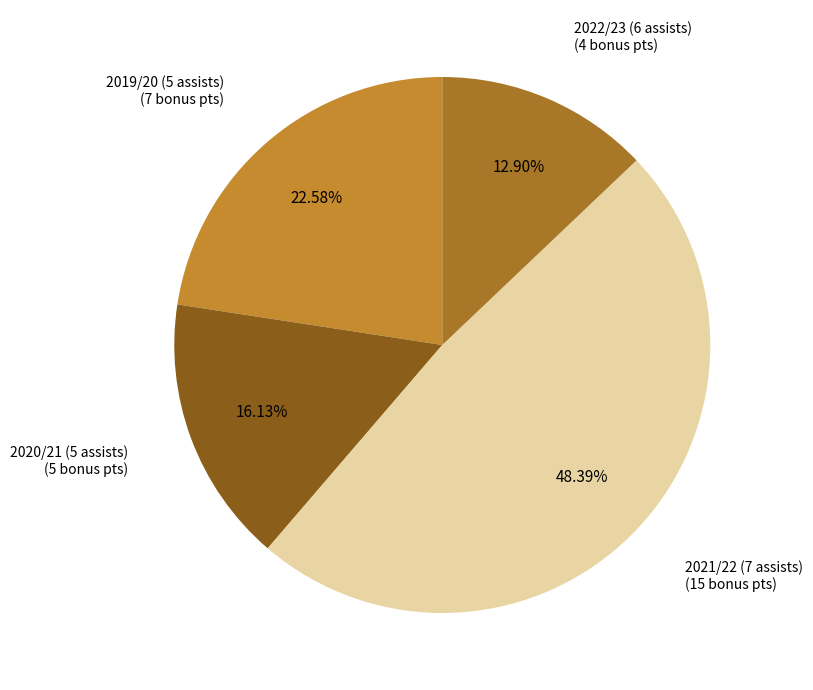

What percentage is the 2021/22 (7 assists) slice, to the nearest percent?

48%